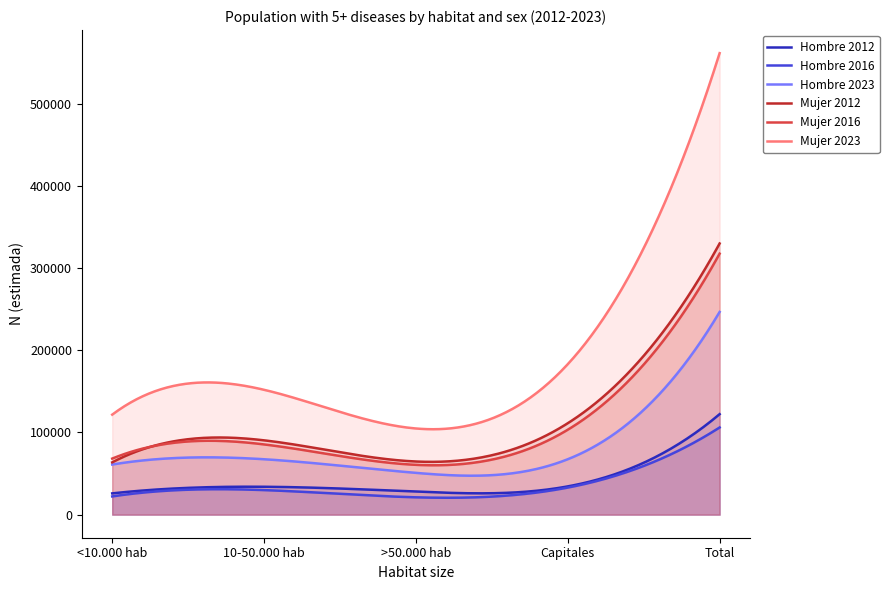

True or false: Mujer 2023 and Hombre 2023 cross at least once.

False